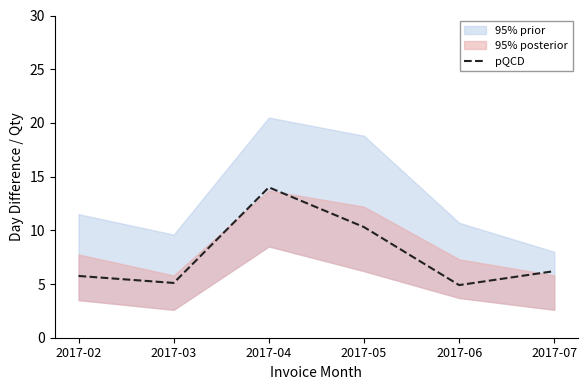

What is the greatest value displayed?

14.0